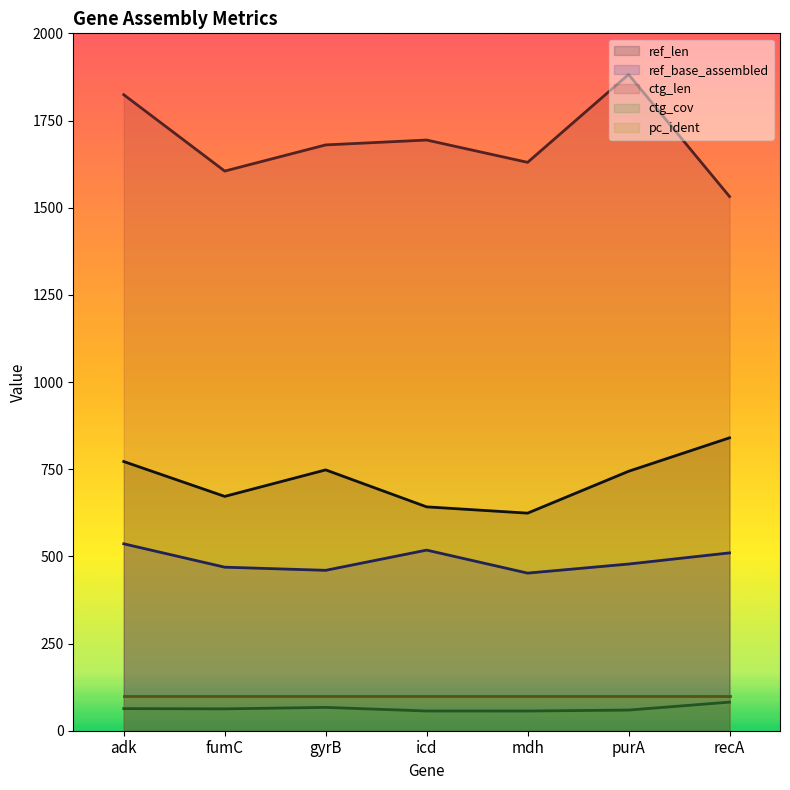

What is the minimum value shown in the chart?

56.5